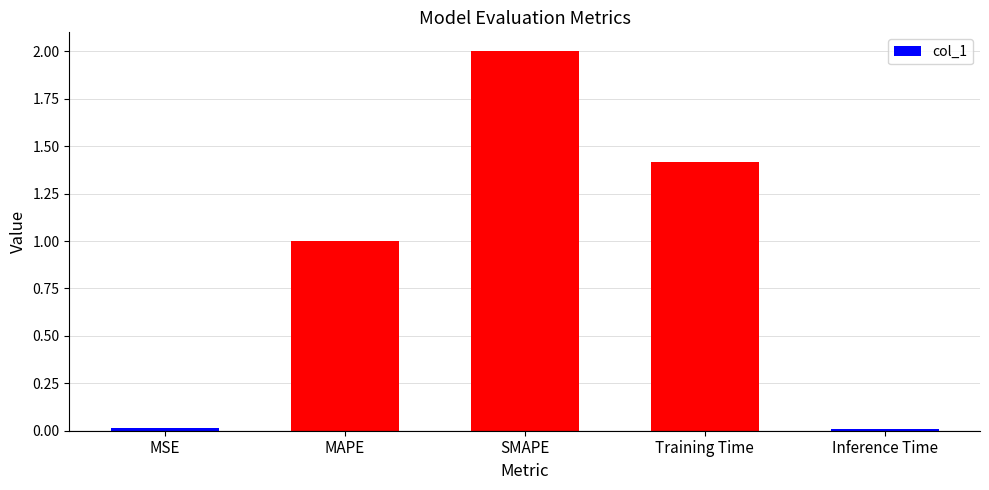

Does the chart contain stacked bars?

No